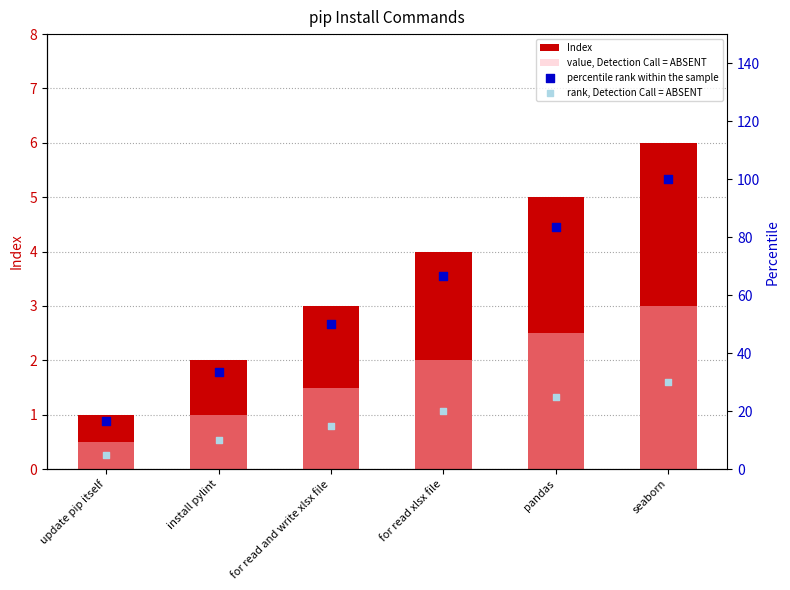

At which category is the sum across all series the highest?

seaborn